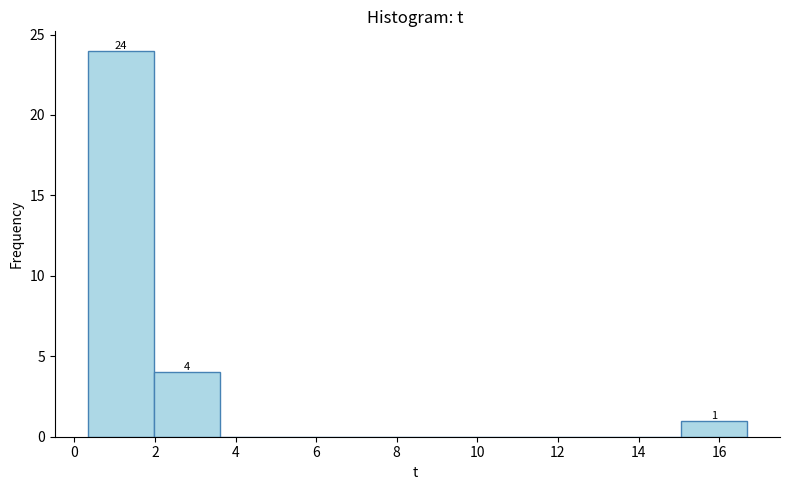

Which range on the x-axis has the tallest bar?

0.4 to 2.0